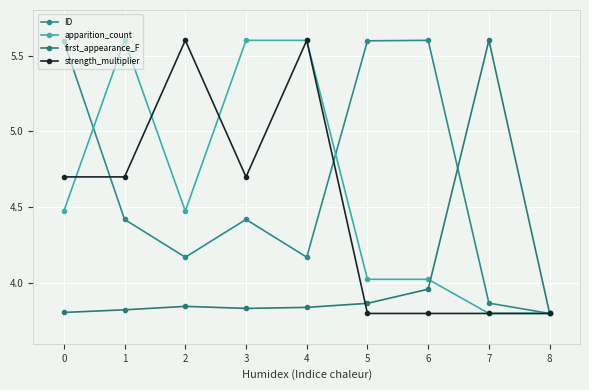

What is the maximum value for apparition_count?

5.6